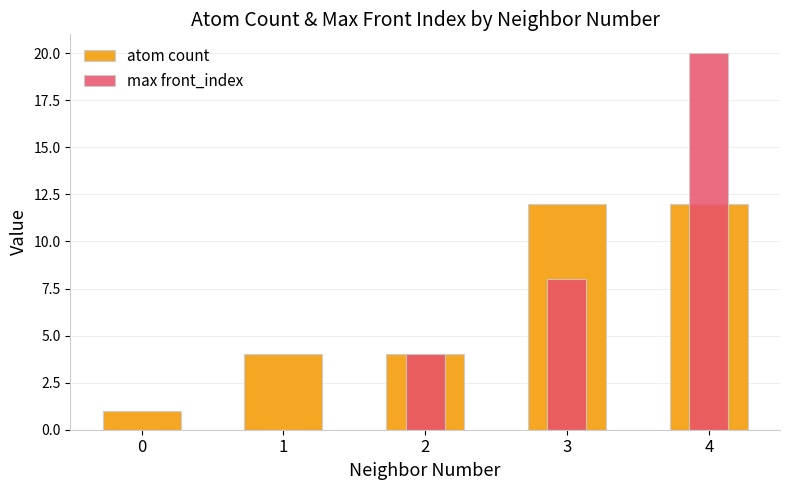

What is the sum of all max front_index values?

32